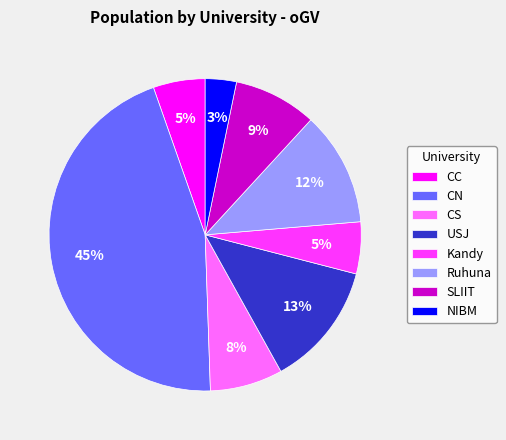

Which has a higher value, NIBM or USJ?

USJ